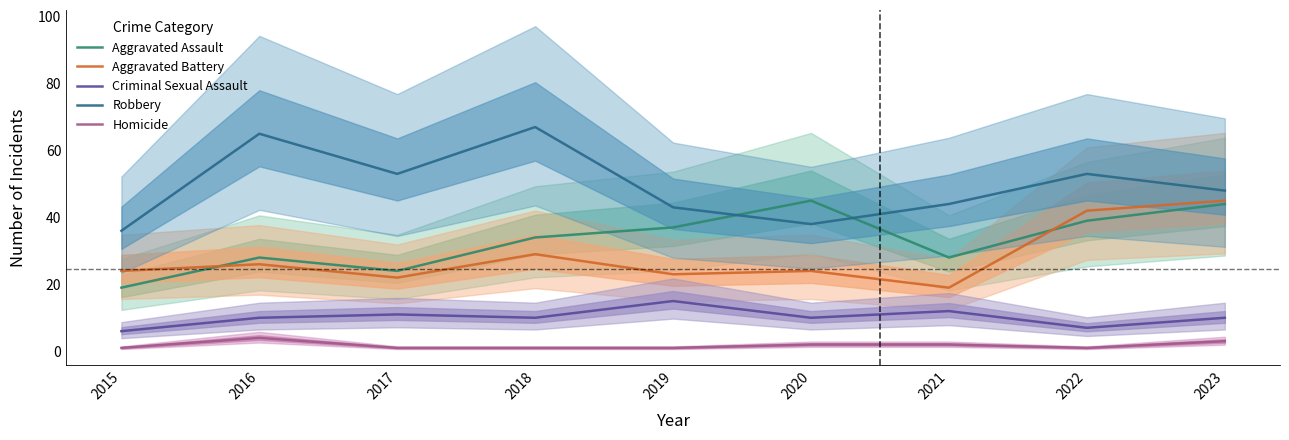

Which series has the largest total across all categories?

Robbery